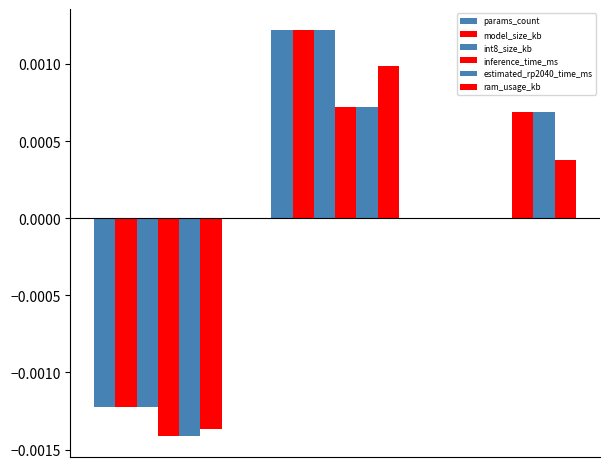

Count the number of categories in the chart.

3